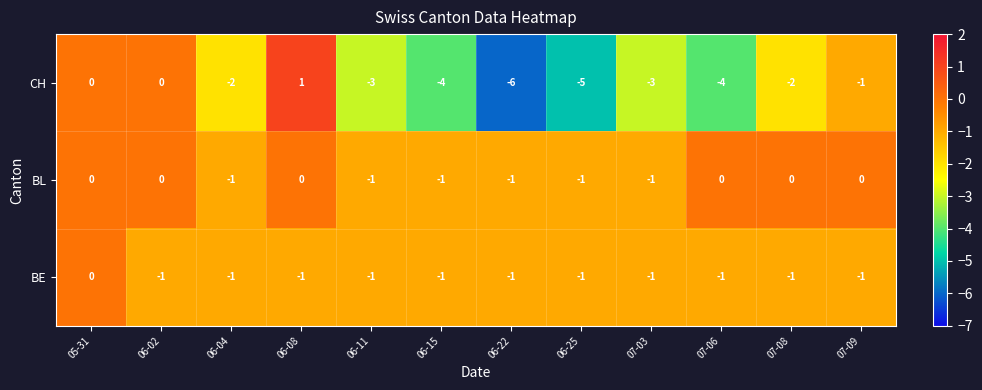

The value of BL at 07-09 is -1. True or false?

False